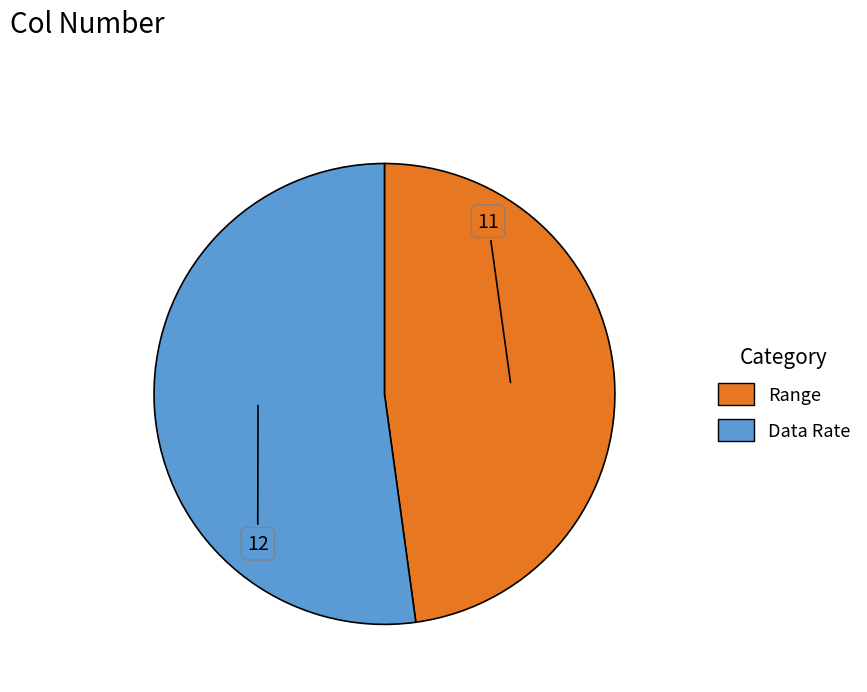

True or false: Data Rate accounts for 46% of the total.

False